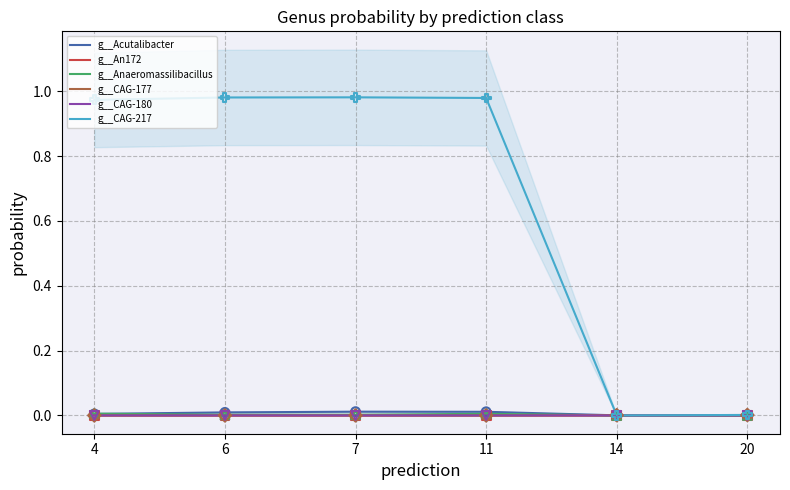

What is the total value across all series at 11?

1.0